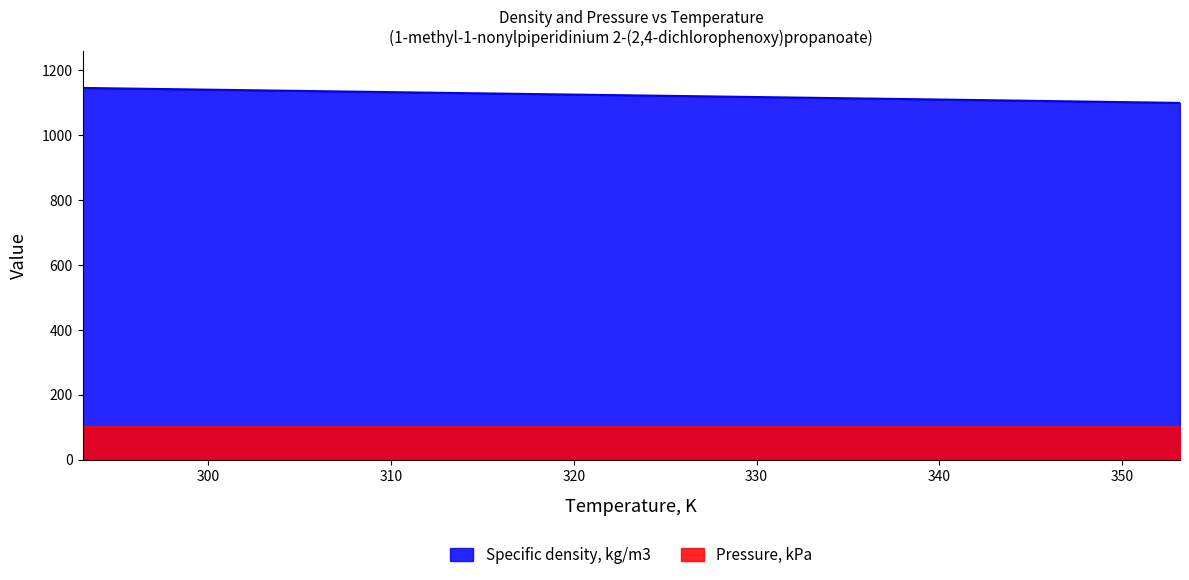

What is the difference between the second highest and minimum values in the Specific density, kg/m3 series?

38.4